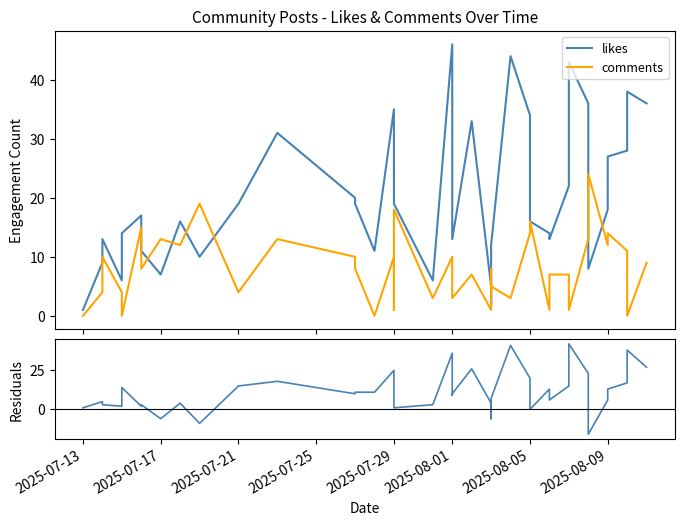

Which series has the largest total across all categories?

likes